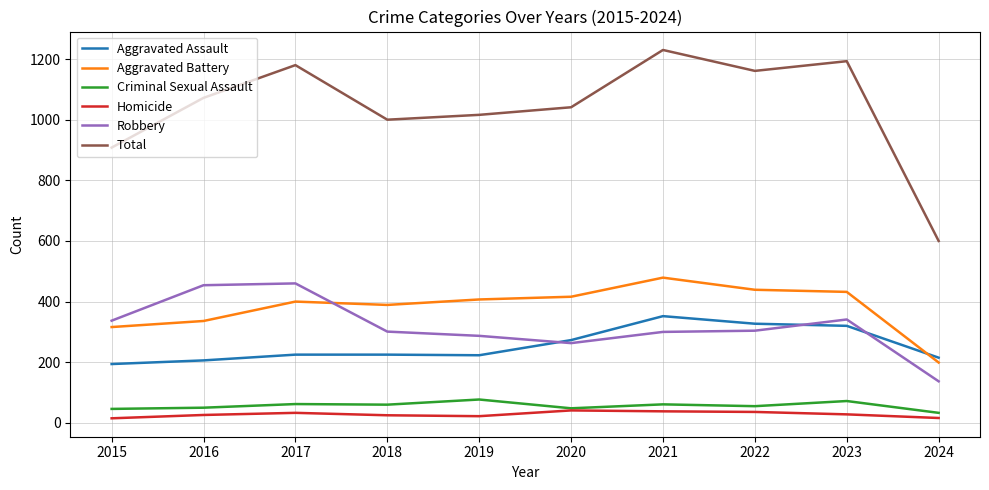

What is the highest value of the Aggravated Assault series?

352